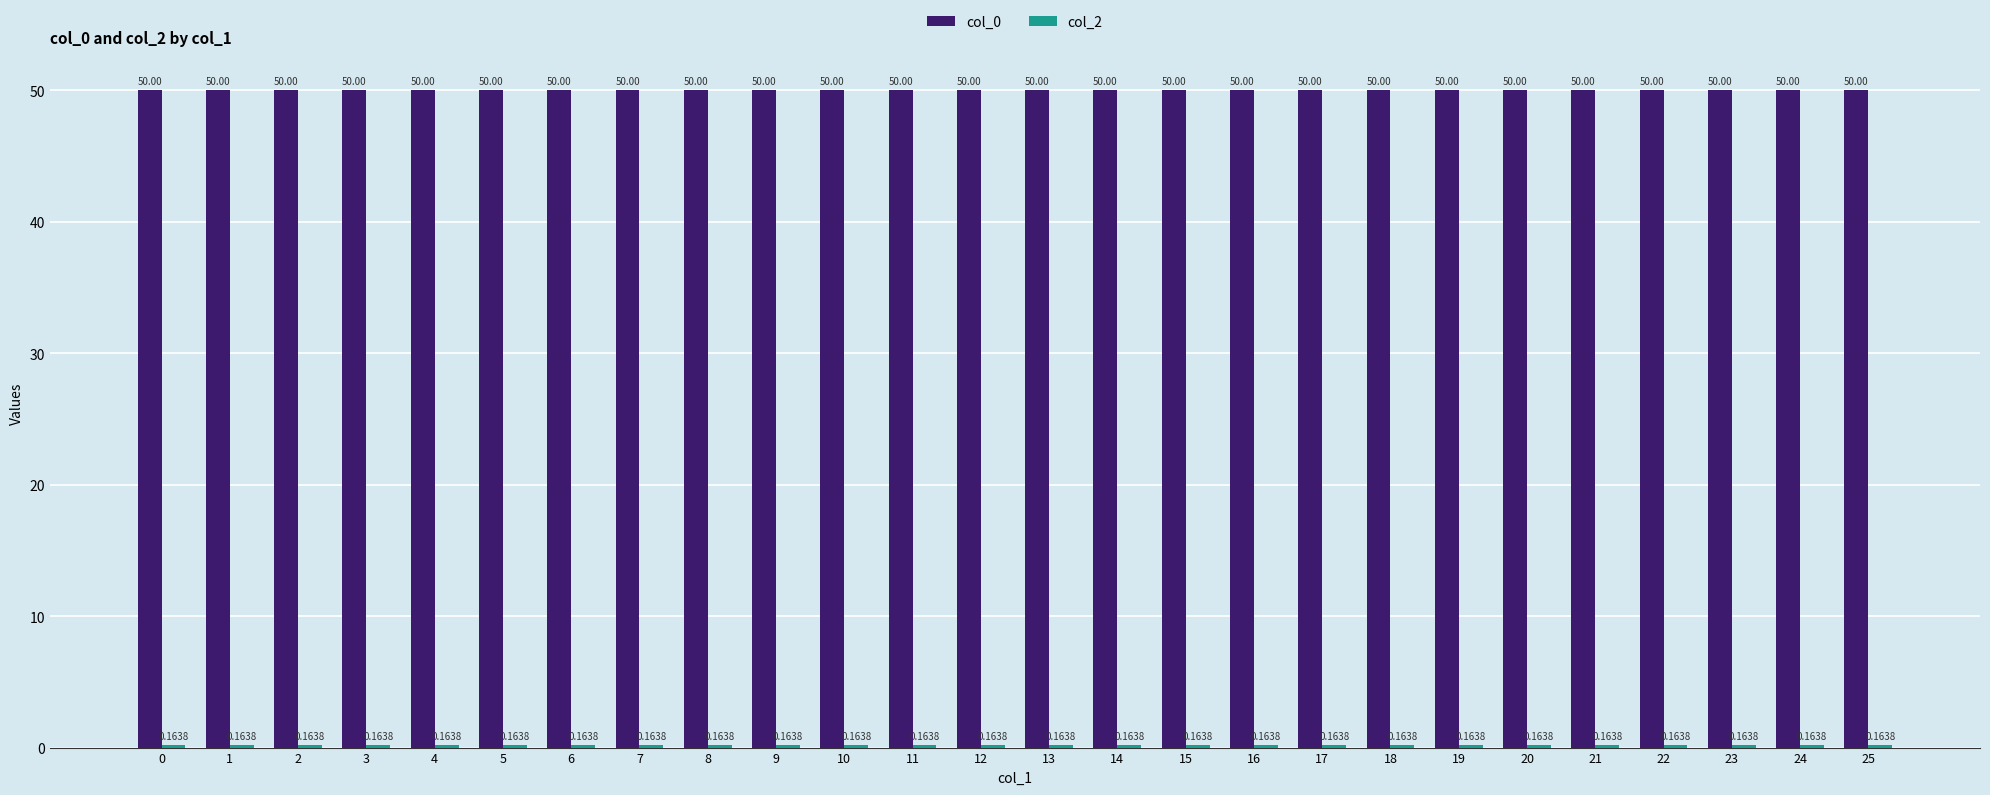

The col_0 series shows 17.9 at 12. True or false?

False